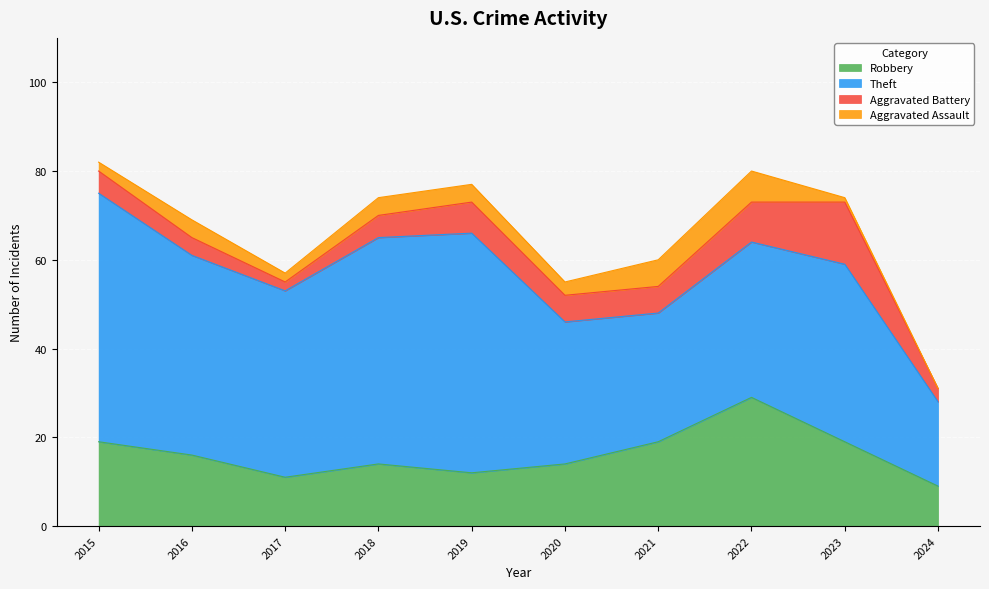

Where does the Aggravated Battery series first go above 6?

2019